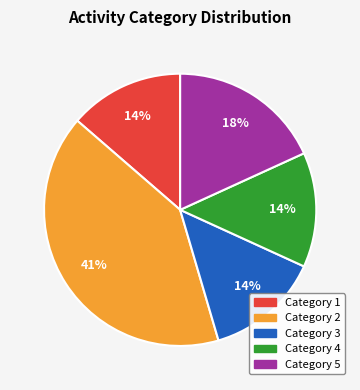

Is there a majority slice in this chart?

No